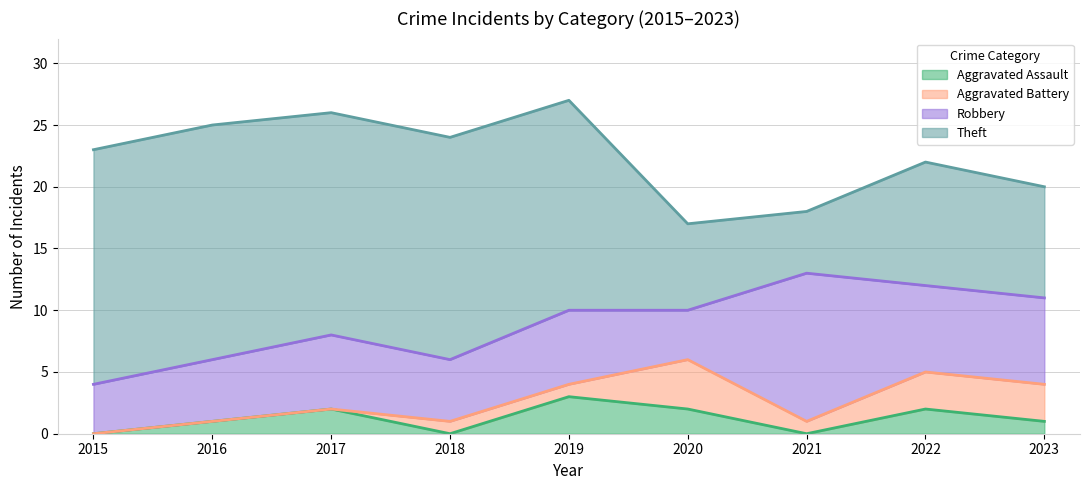

Reading left to right, transcribe all the data shown in this chart.

Aggravated Assault: 2015=0	2016=1	2017=2	2018=0	2019=3	2020=2	2021=0	2022=2	2023=1
Aggravated Battery: 2015=0	2016=0	2017=0	2018=1	2019=1	2020=4	2021=1	2022=3	2023=3
Robbery: 2015=4	2016=5	2017=6	2018=5	2019=6	2020=4	2021=12	2022=7	2023=7
Theft: 2015=19	2016=19	2017=18	2018=18	2019=17	2020=7	2021=5	2022=10	2023=9